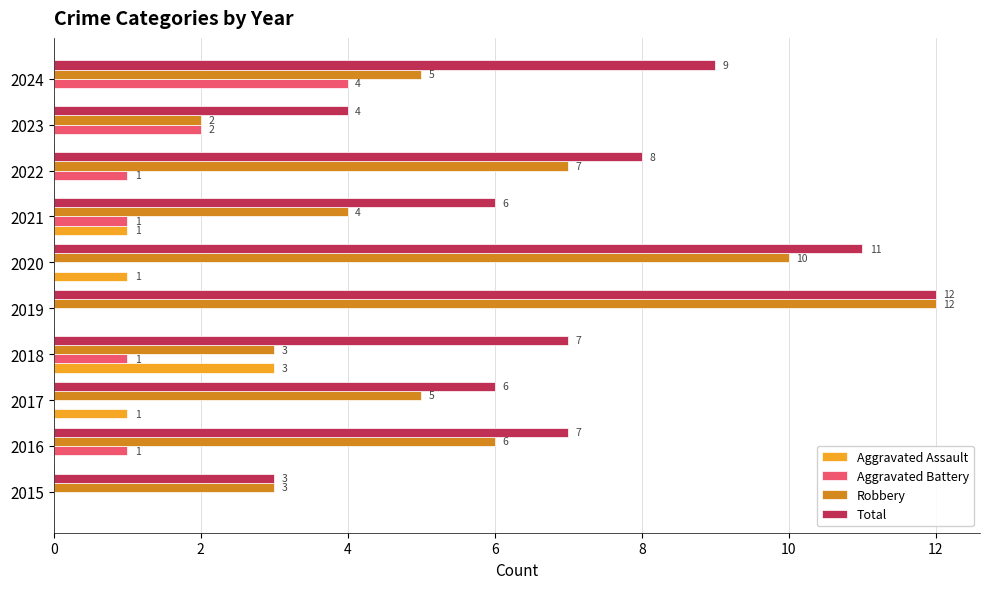

What are all the series names shown in the legend?

Aggravated Assault, Aggravated Battery, Robbery, Total